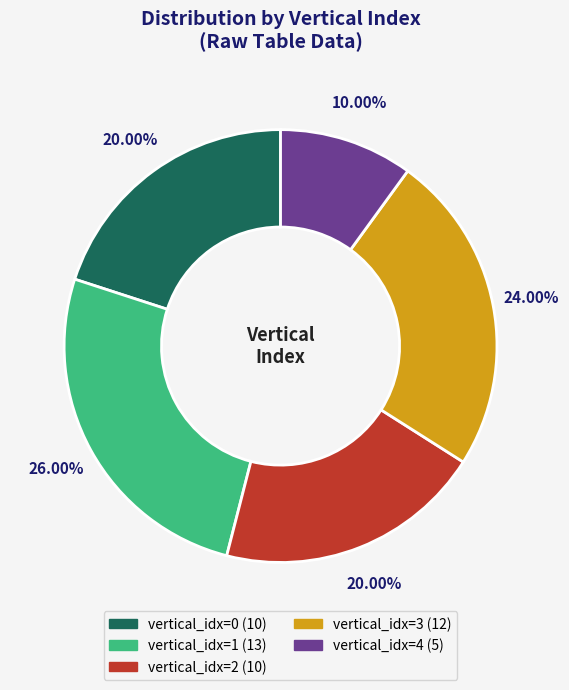

Does any single category account for the majority?

No